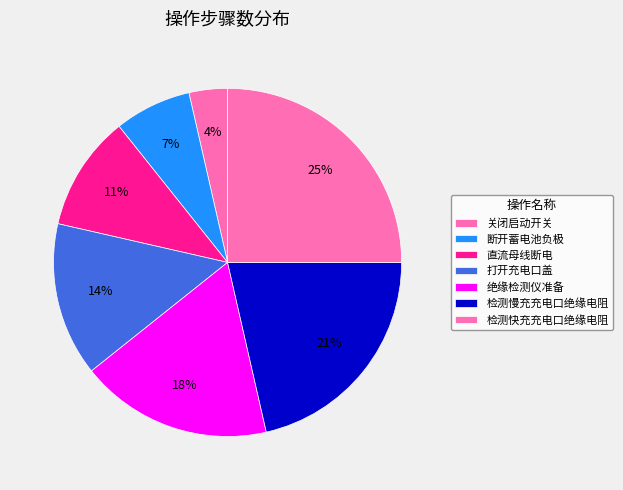

Count the number of slices in the pie.

7